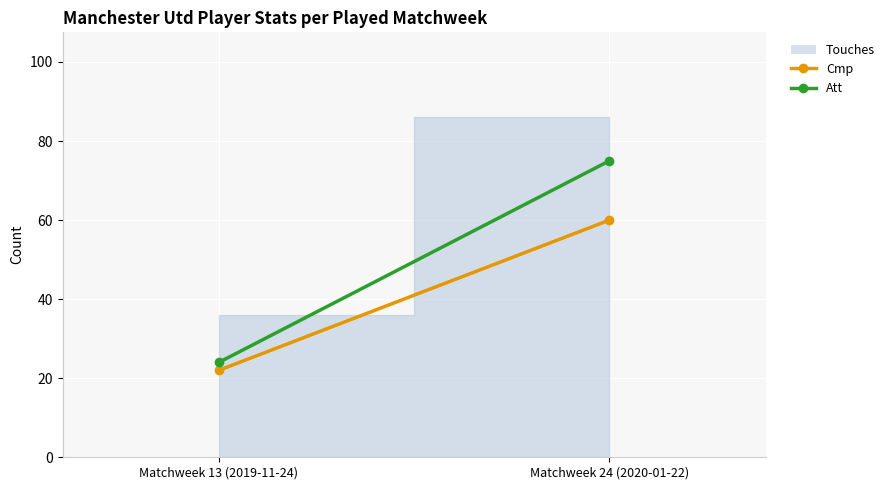

What is the average value of the Att series?

50